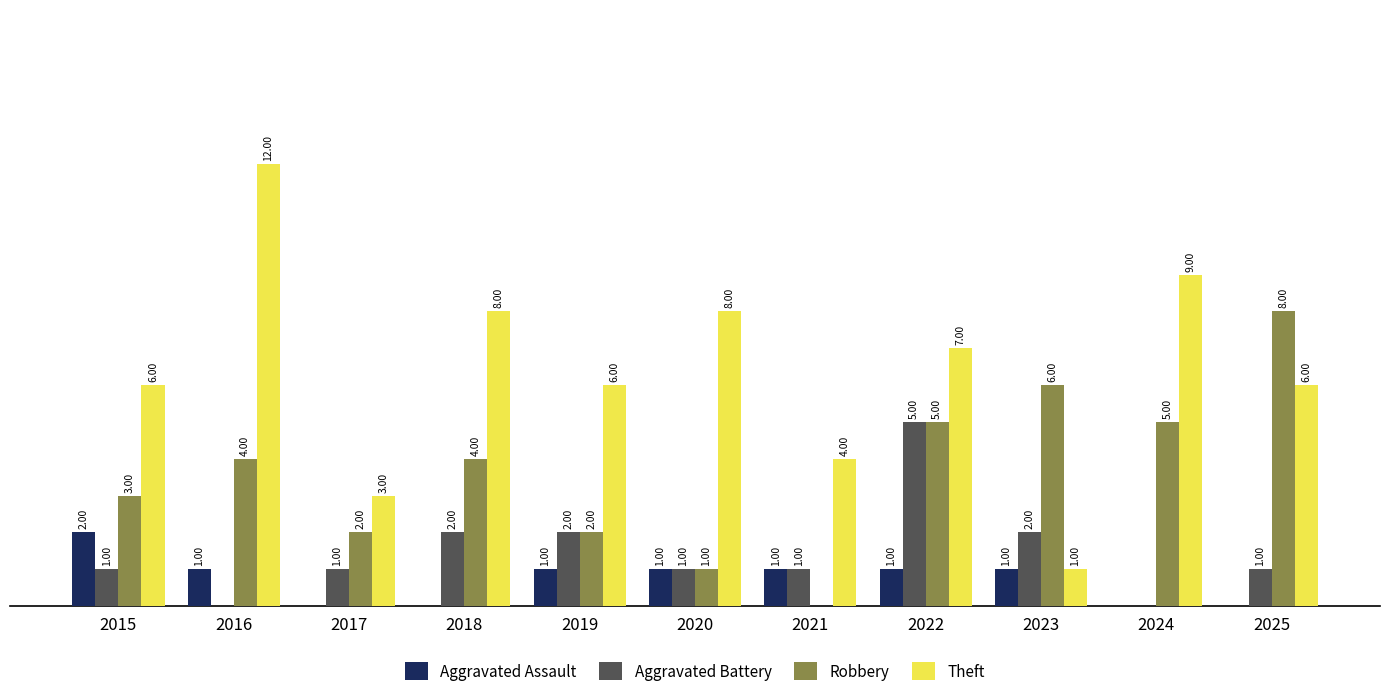

Does the chart contain stacked bars?

No